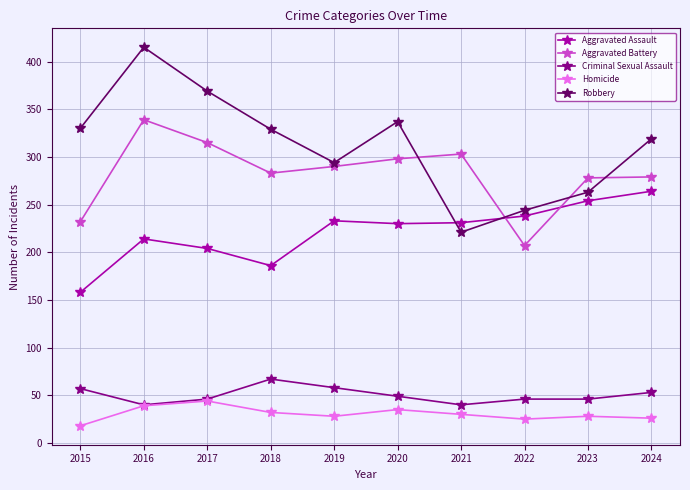

What is the value of the Homicide point at the 6th from the left?

35